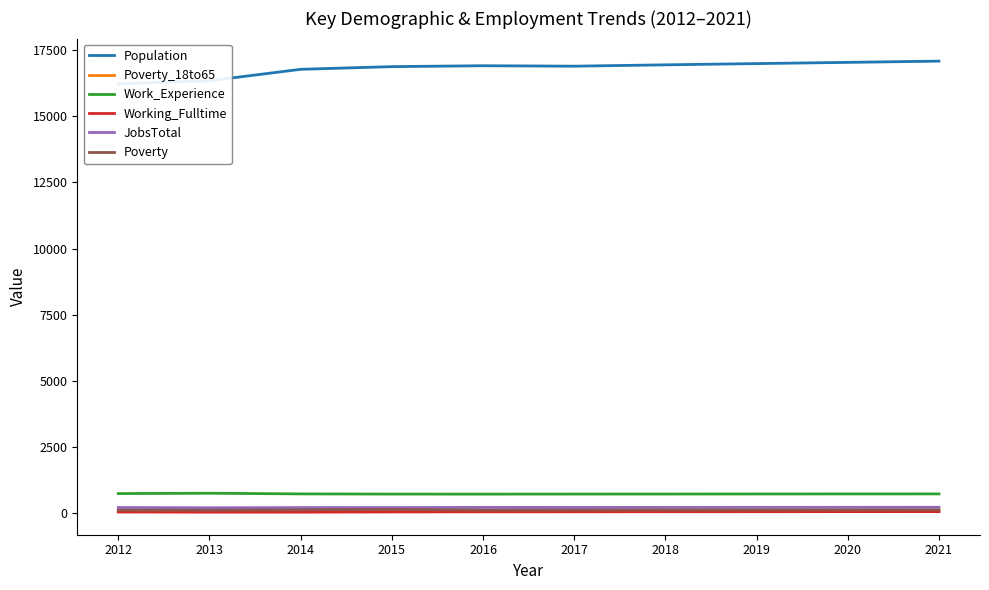

Count the number of data series in this chart.

6